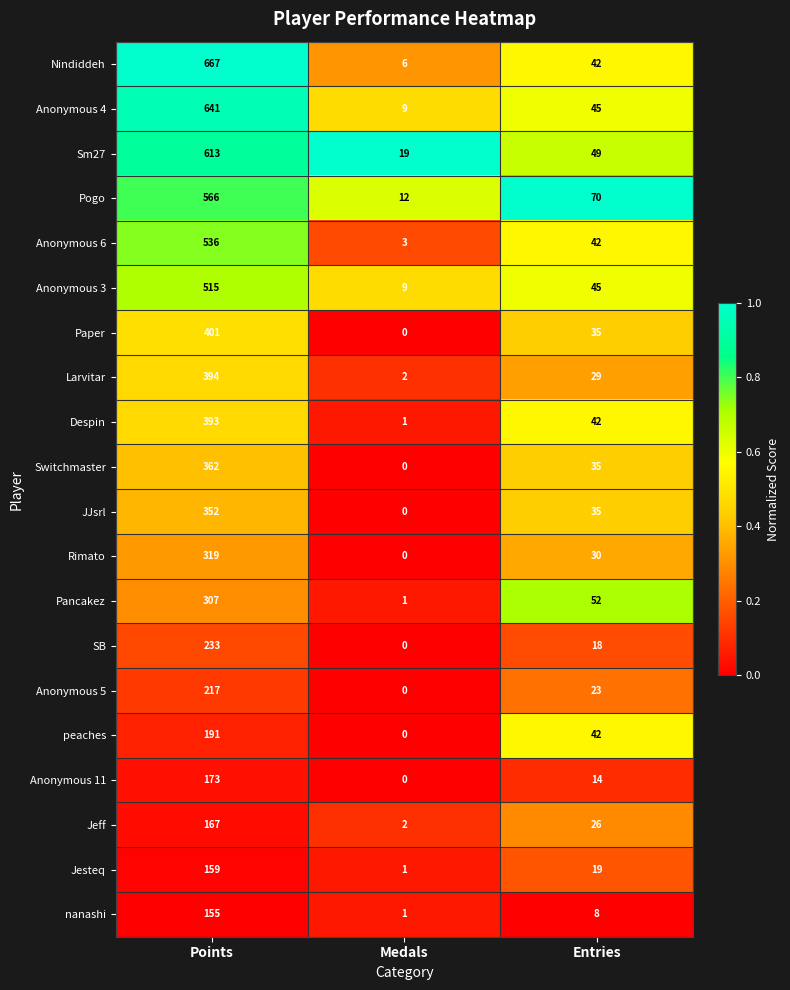

Which series has the largest range (max minus min)?

Nindiddeh